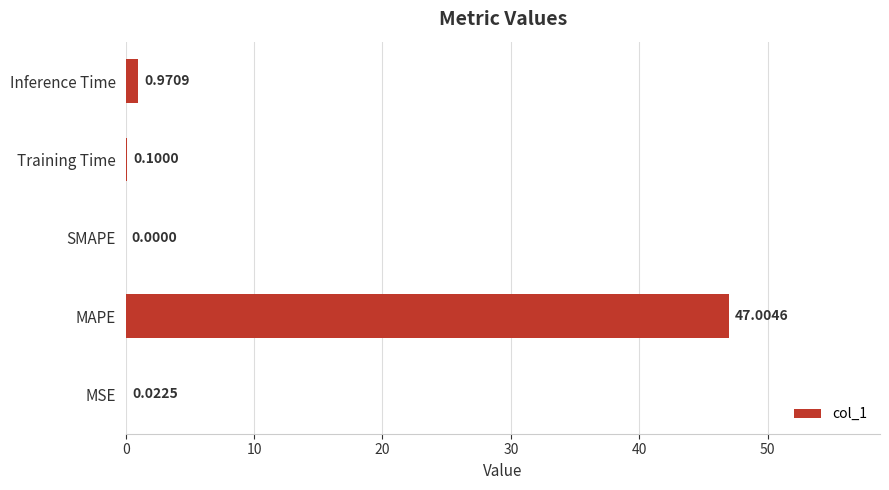

Where is the data nearest to the value 23?

Inference Time